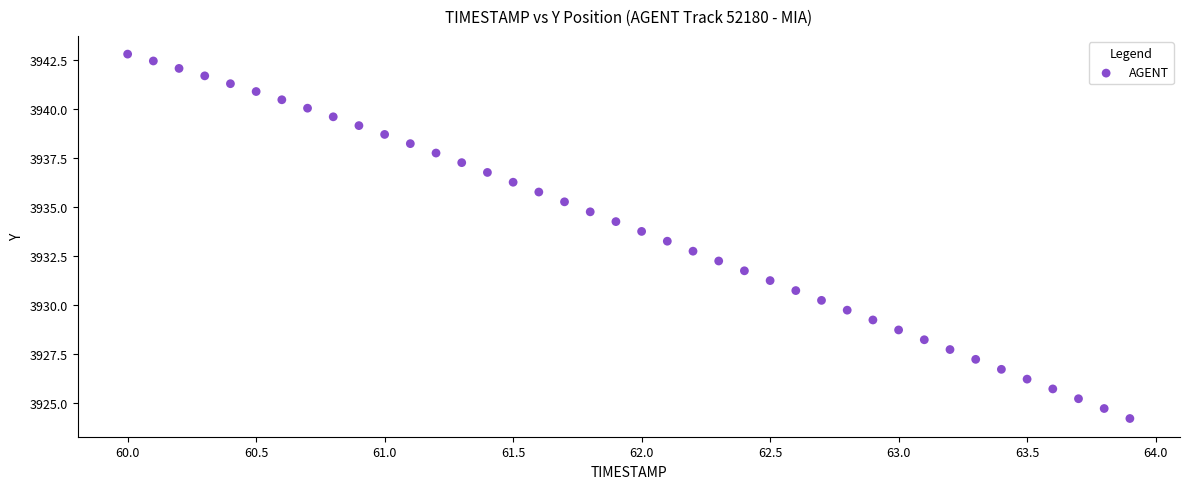

What is the range of X values (max minus min)?

3.9